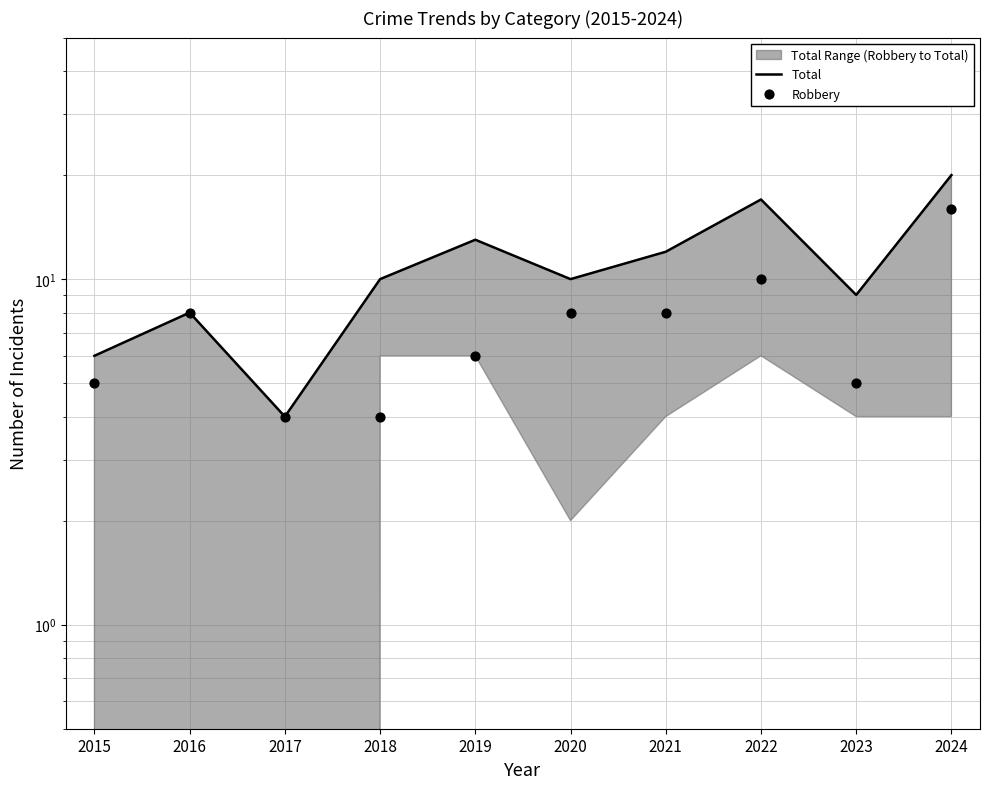

Which series has the largest total across all categories?

Total